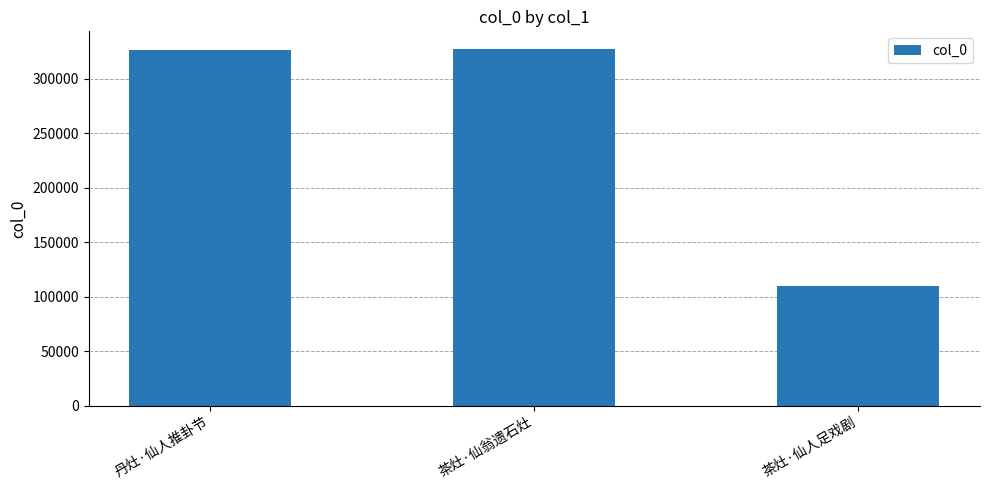

What is the sum of the values at 茶灶·仙翁遗石灶 and 丹灶·仙人推卦节?

653778